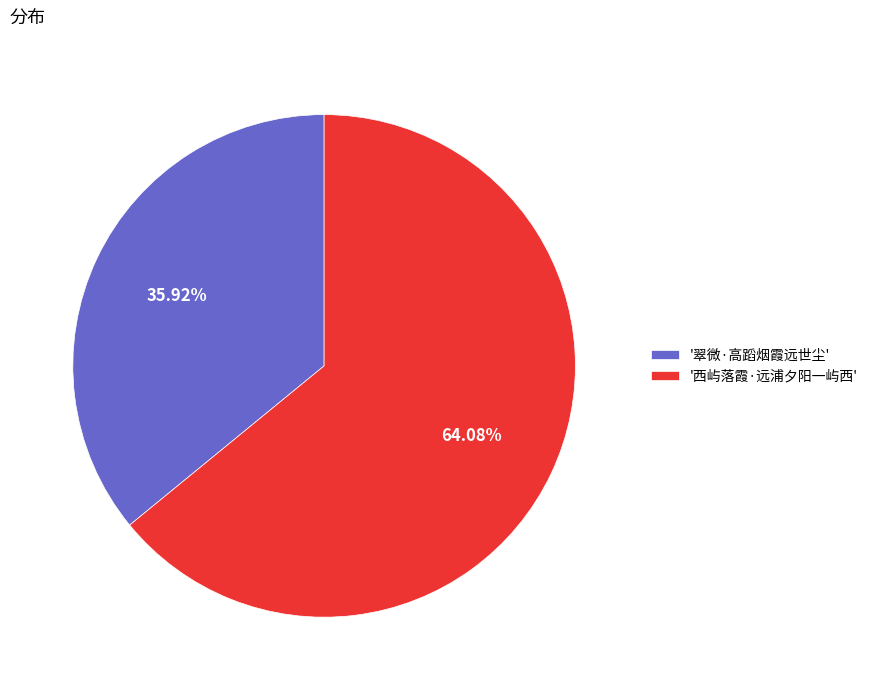

What is the largest slice in the pie chart?

'西屿落霞·远浦夕阳一屿西'